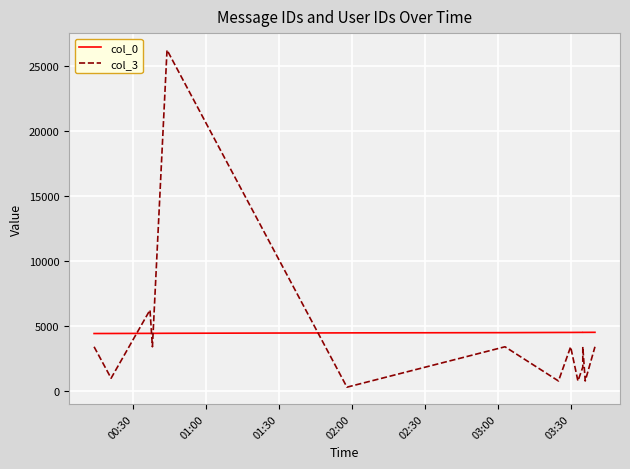

What is the value of the col_3 point at the 1st from the left?

3421